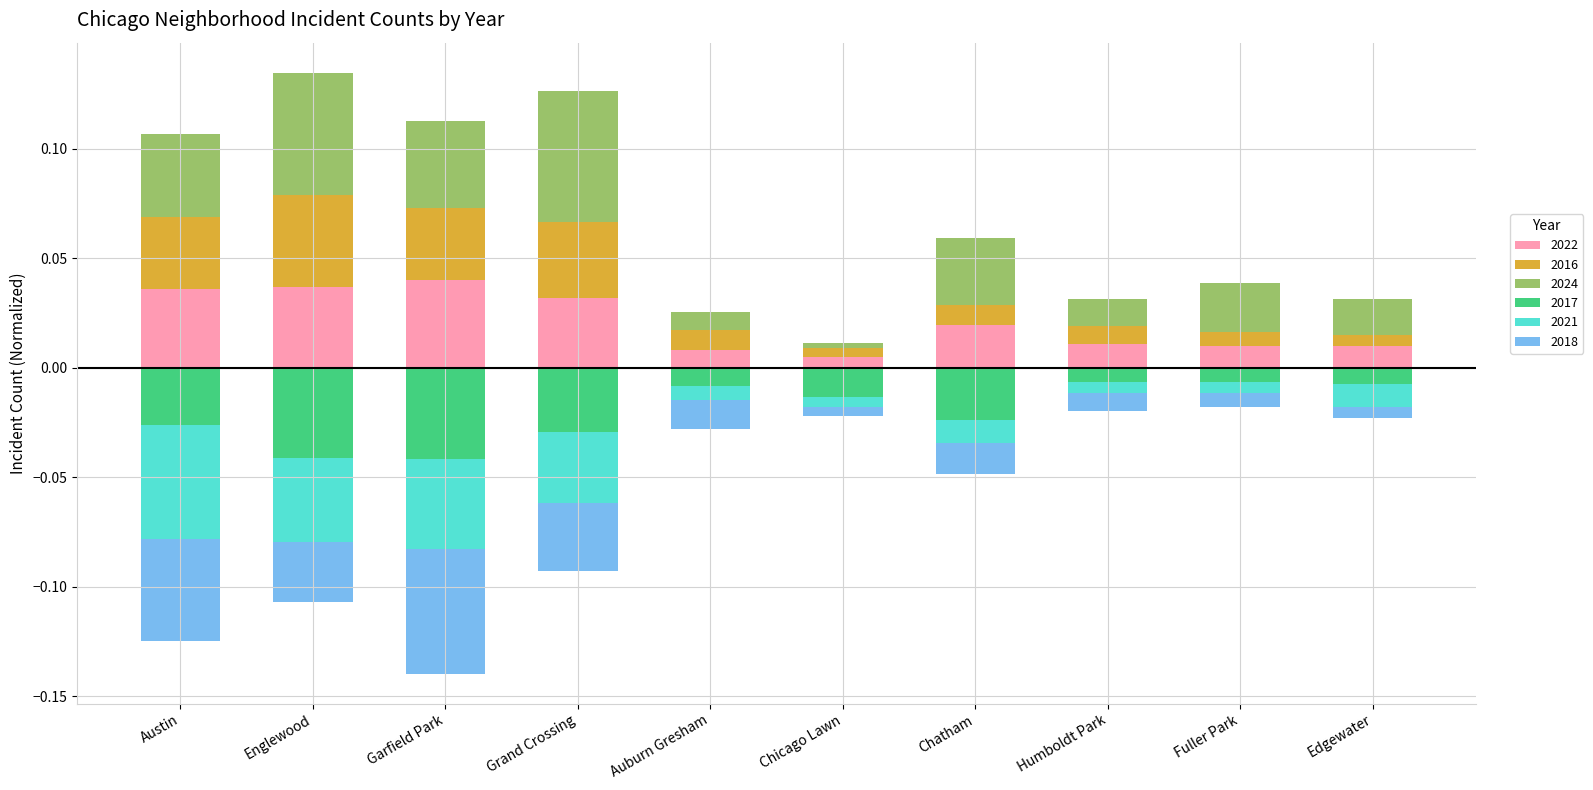

At how many categories does at least one series exceed 0?

10